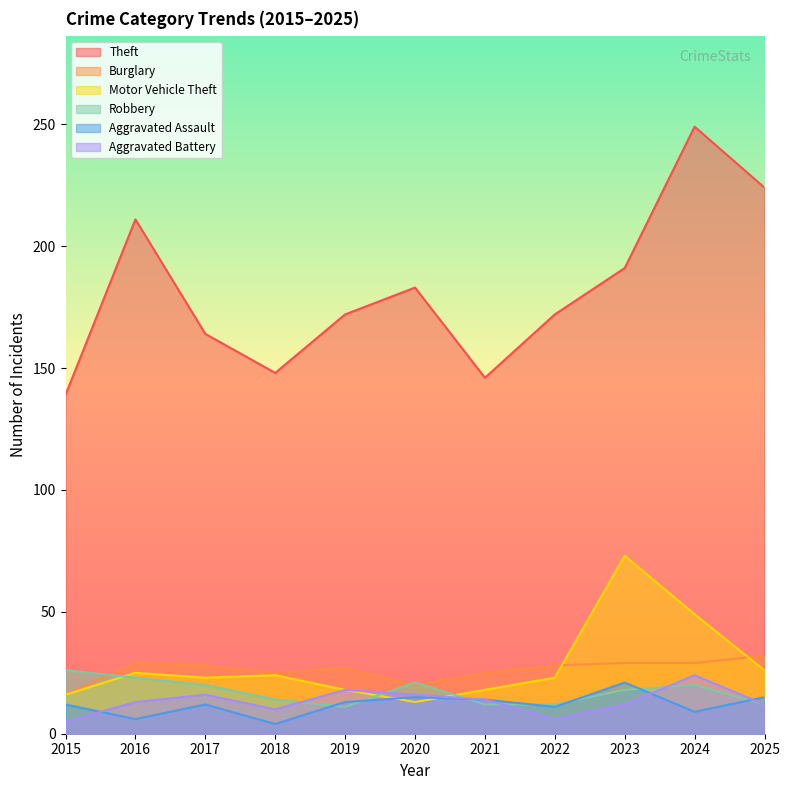

How many data points in Theft are above 172?

5